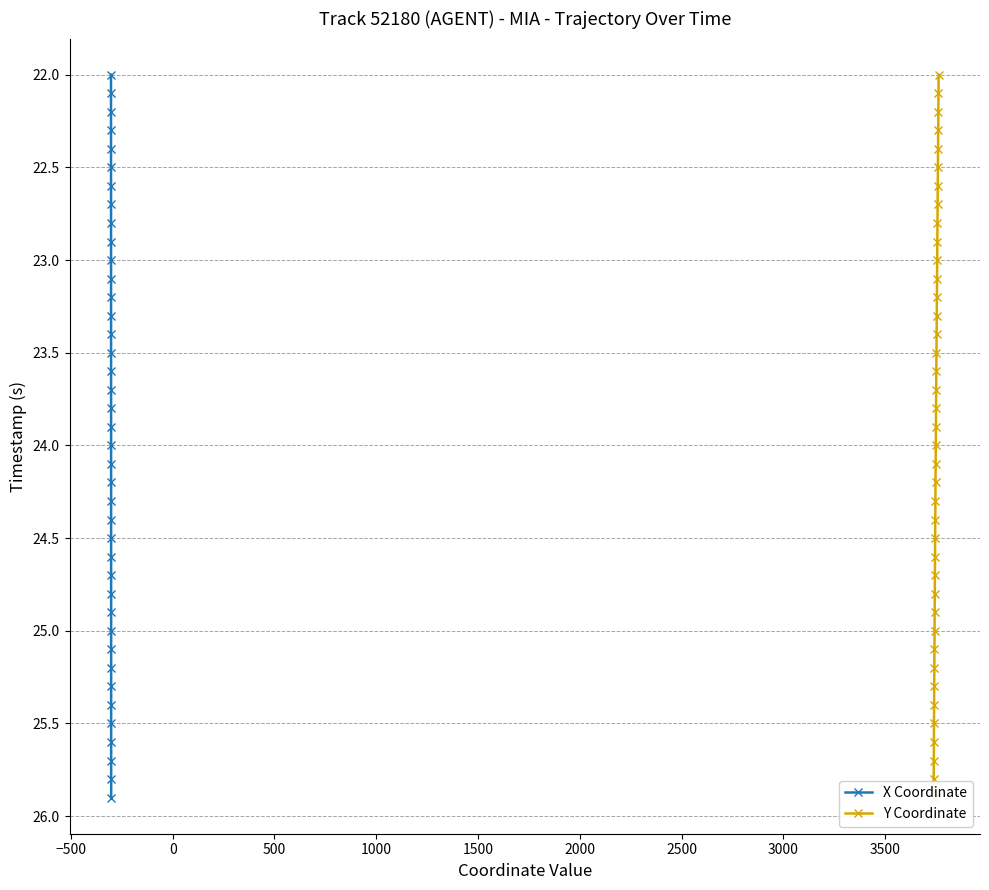

What is the difference between the maximum and minimum values in the Y Coordinate series?

3.9